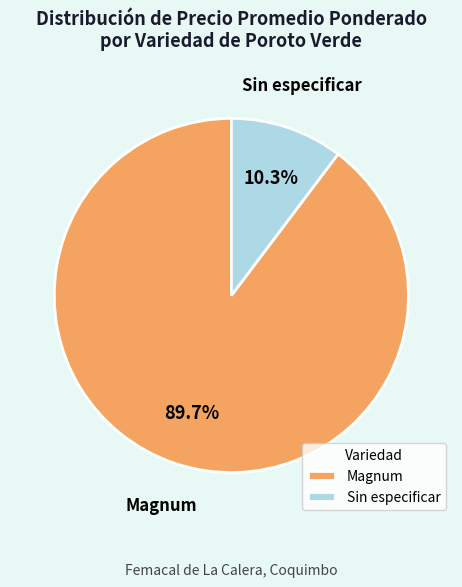

Which has a higher value, Sin especificar or Magnum?

Magnum